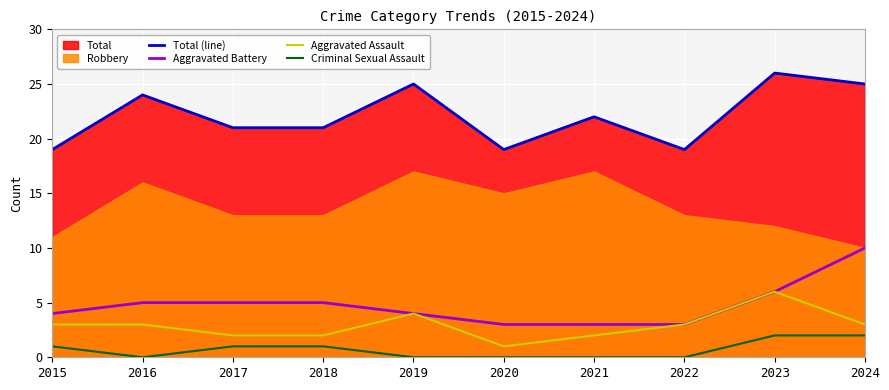

True or false: Total (line) and Aggravated Assault intersect in this chart.

False